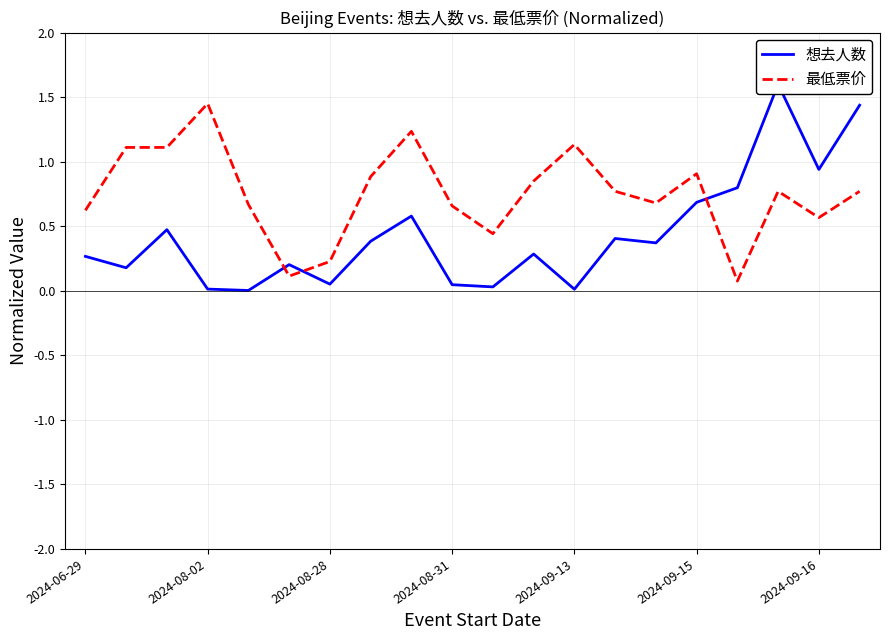

The 最低票价 series shows 0.9 at 2024-06-29. True or false?

False